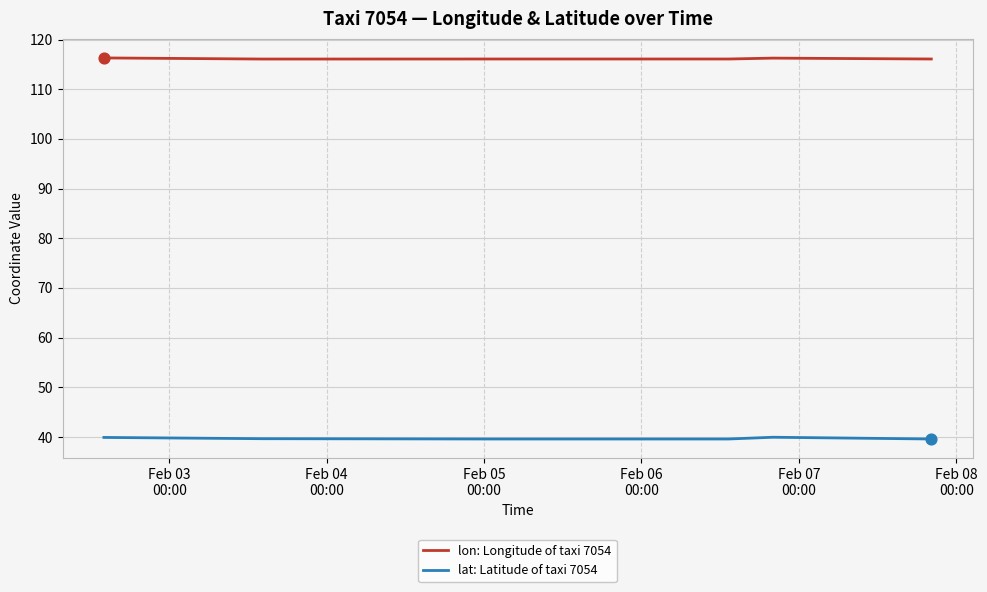

What are all the series names shown in the legend?

lon: Longitude of taxi 7054, lat: Latitude of taxi 7054